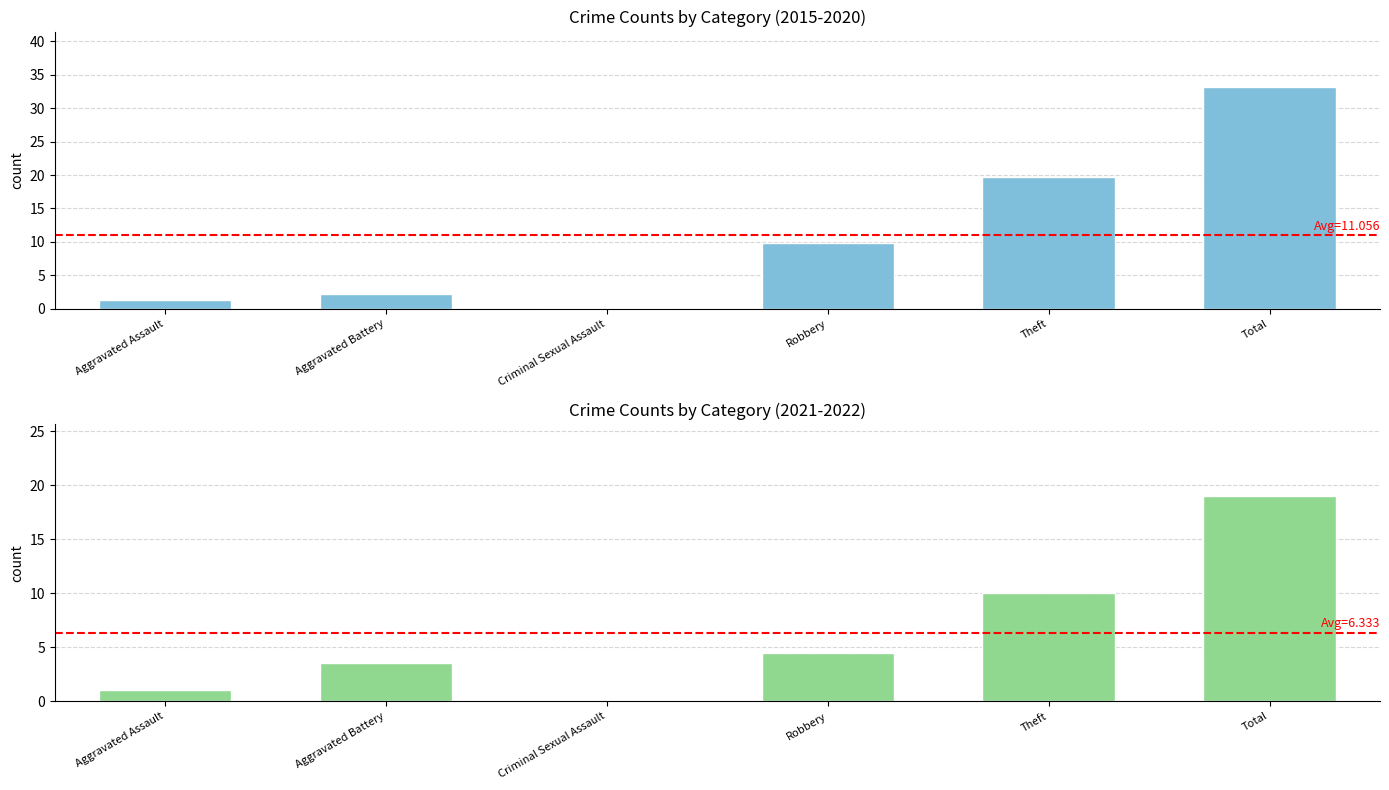

Read the Avg 2021-2022 value at Aggravated Assault.

1.0